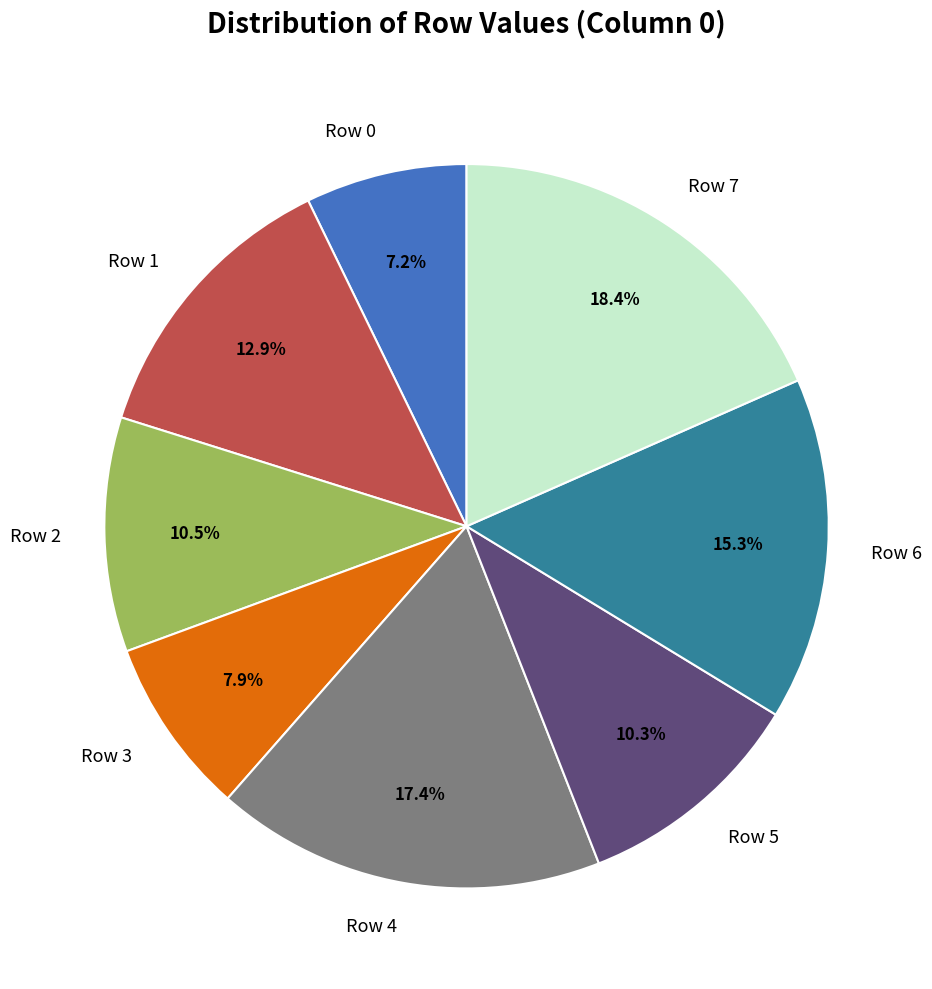

How much of the chart is everything except Row 3?

92.1%